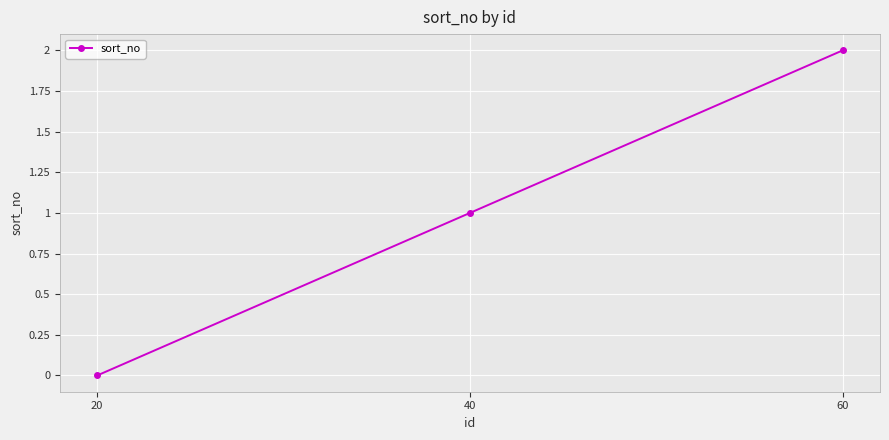

Count the number of categories in the chart.

3